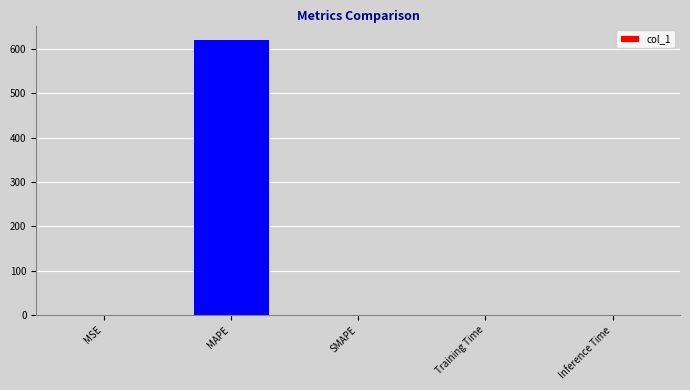

What is the average value?

124.4